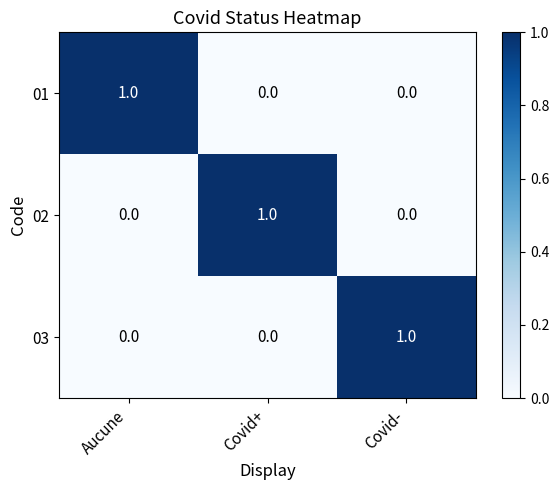

Count the 03 values in the range 0 to 1.

3